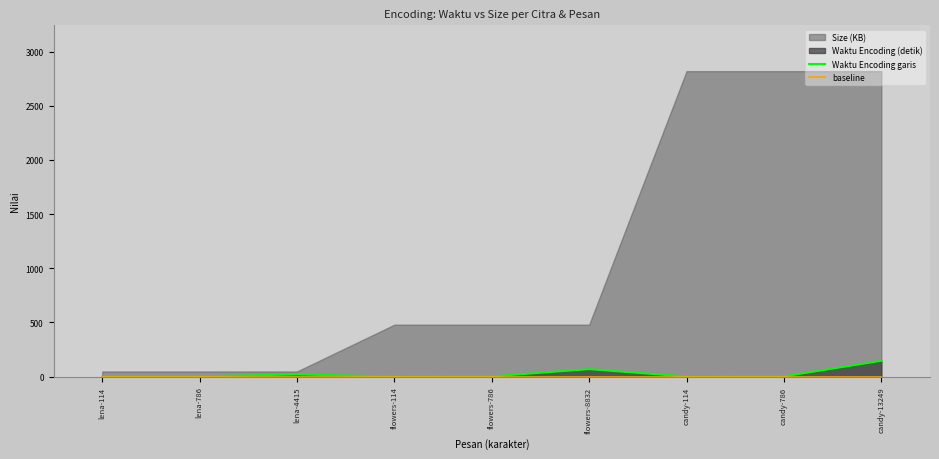

What position from the left is lena-786?

2